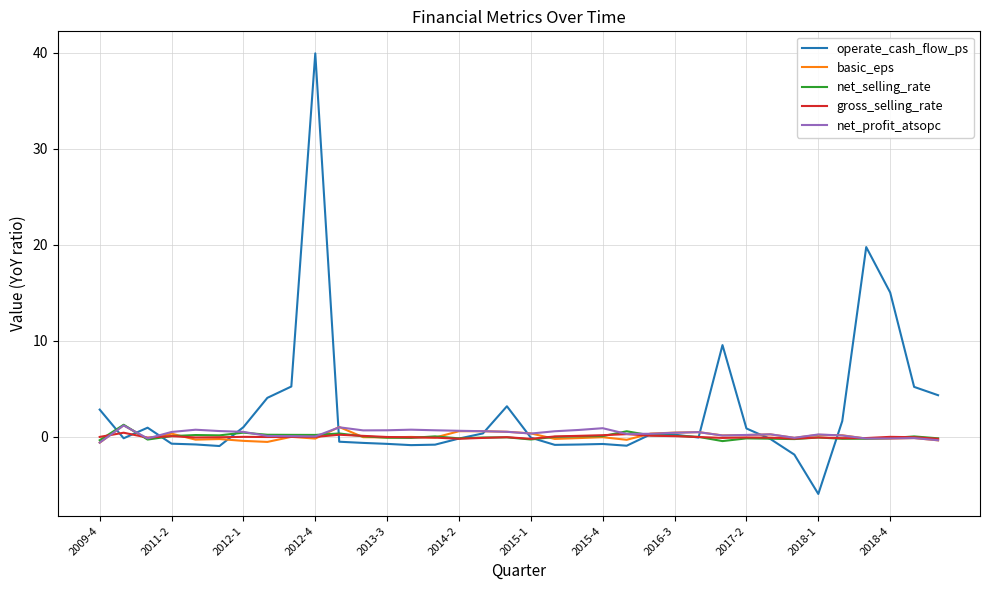

Which series has the largest total across all categories?

operate_cash_flow_ps